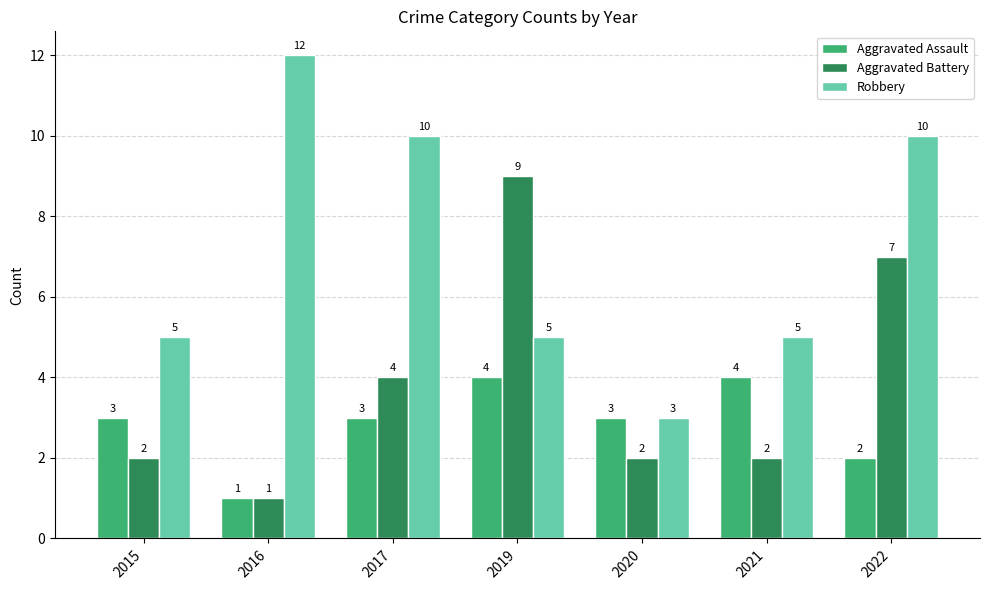

How many data points does each series have?

7